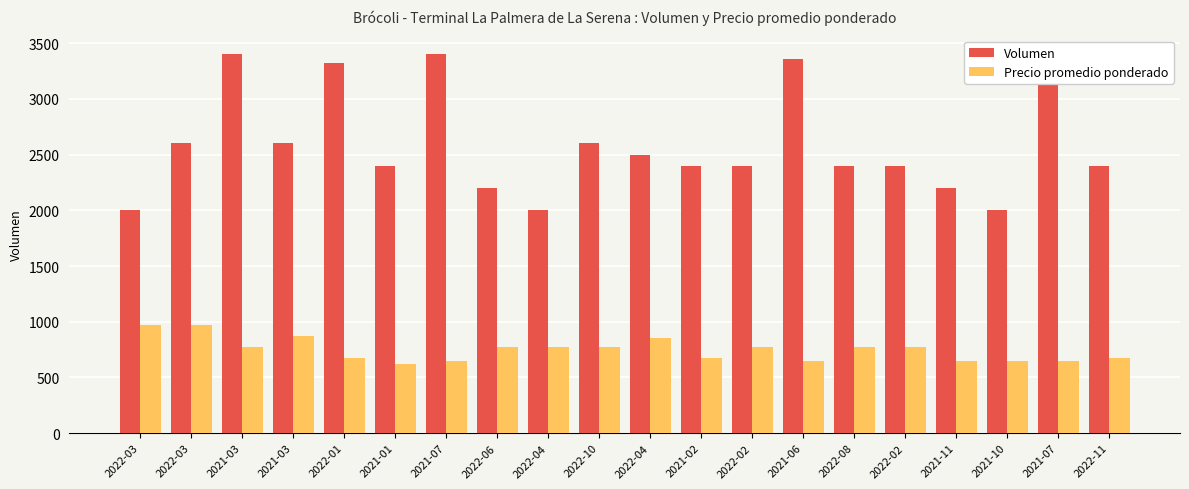

Where is Precio promedio ponderado nearest to the value 800?

2021-03